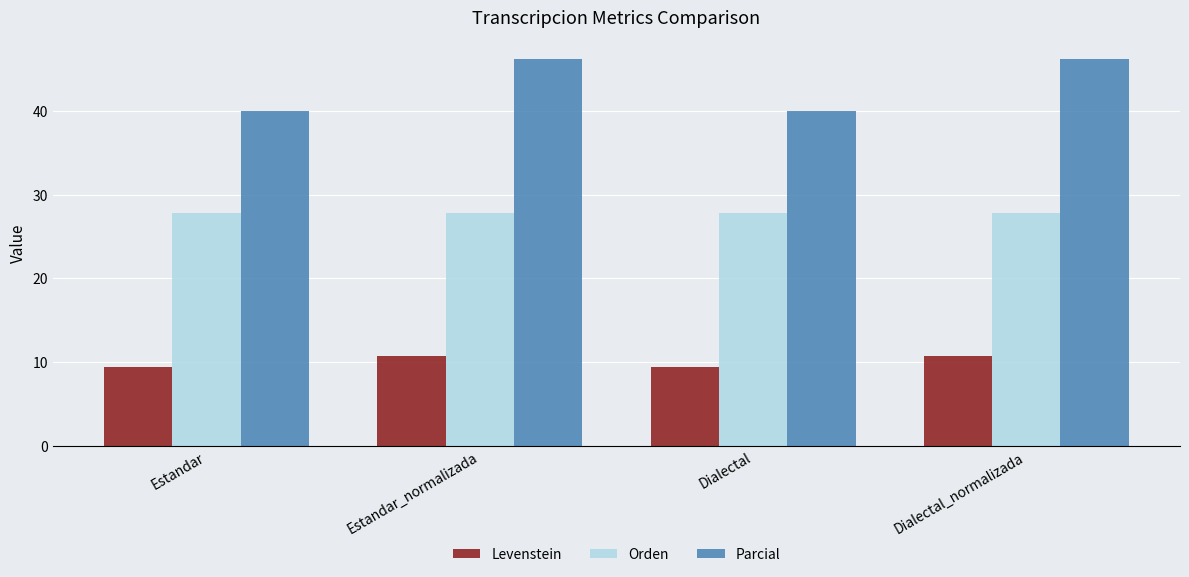

What is the difference between the second highest and minimum values in the Levenstein series?

1.3